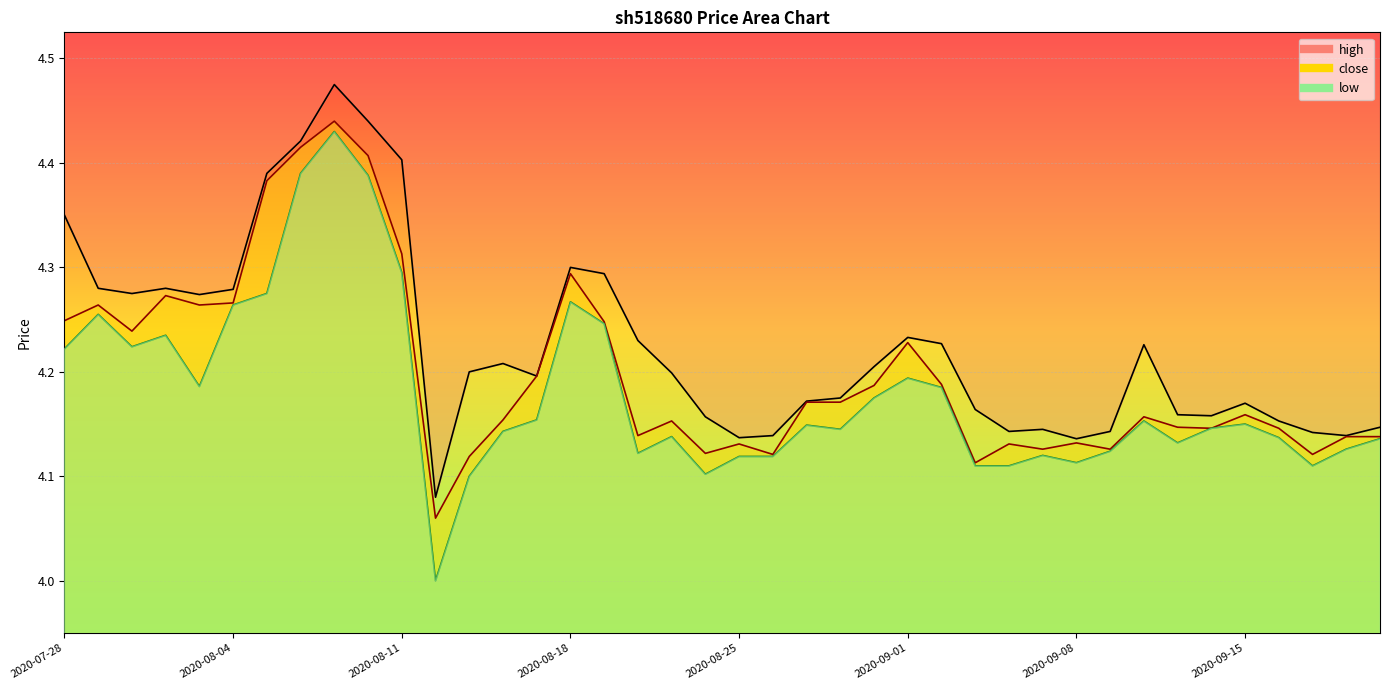

What is the average value of the high_line series?

4.2